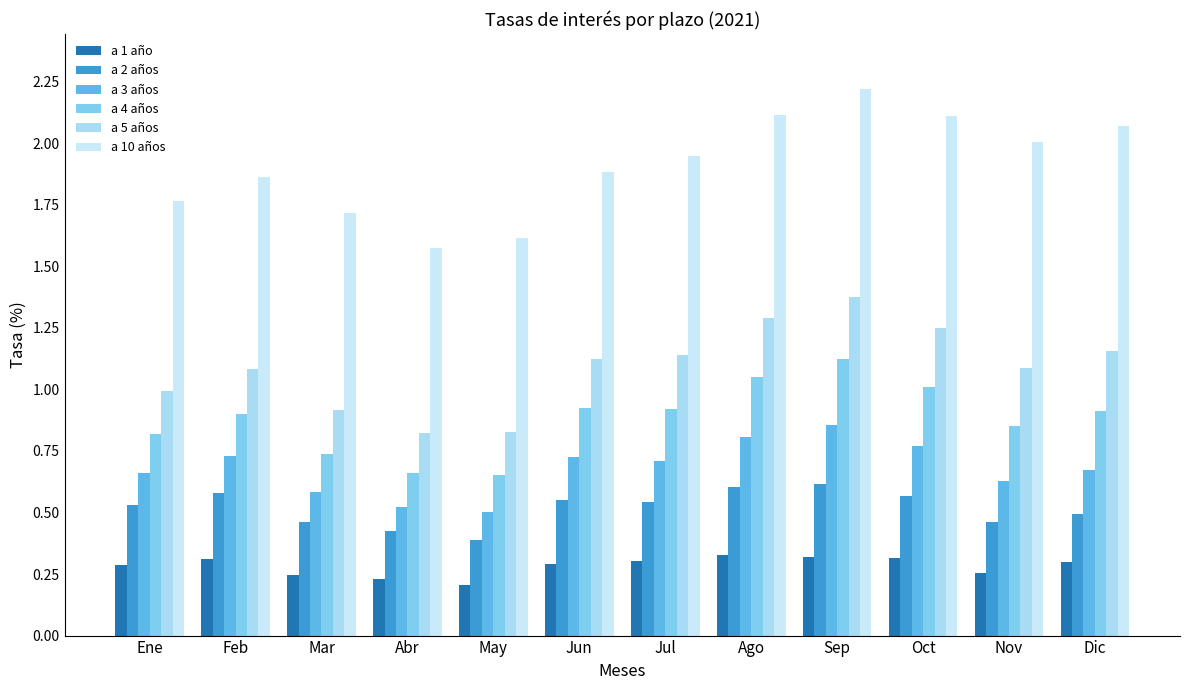

Reading right to left, what are all the values shown in this chart?

a 1 año: Dic=0.3	Nov=0.3	Oct=0.3	Sep=0.3	Ago=0.3	Jul=0.3	Jun=0.3	May=0.2	Abr=0.2	Mar=0.2	Feb=0.3	Ene=0.3
a 2 años: Dic=0.5	Nov=0.5	Oct=0.6	Sep=0.6	Ago=0.6	Jul=0.5	Jun=0.6	May=0.4	Abr=0.4	Mar=0.5	Feb=0.6	Ene=0.5
a 3 años: Dic=0.7	Nov=0.6	Oct=0.8	Sep=0.9	Ago=0.8	Jul=0.7	Jun=0.7	May=0.5	Abr=0.5	Mar=0.6	Feb=0.7	Ene=0.7
a 4 años: Dic=0.9	Nov=0.9	Oct=1.0	Sep=1.1	Ago=1.1	Jul=0.9	Jun=0.9	May=0.7	Abr=0.7	Mar=0.7	Feb=0.9	Ene=0.8
a 5 años: Dic=1.2	Nov=1.1	Oct=1.3	Sep=1.4	Ago=1.3	Jul=1.1	Jun=1.1	May=0.8	Abr=0.8	Mar=0.9	Feb=1.1	Ene=1.0
a 10 años: Dic=2.1	Nov=2.0	Oct=2.1	Sep=2.2	Ago=2.1	Jul=1.9	Jun=1.9	May=1.6	Abr=1.6	Mar=1.7	Feb=1.9	Ene=1.8